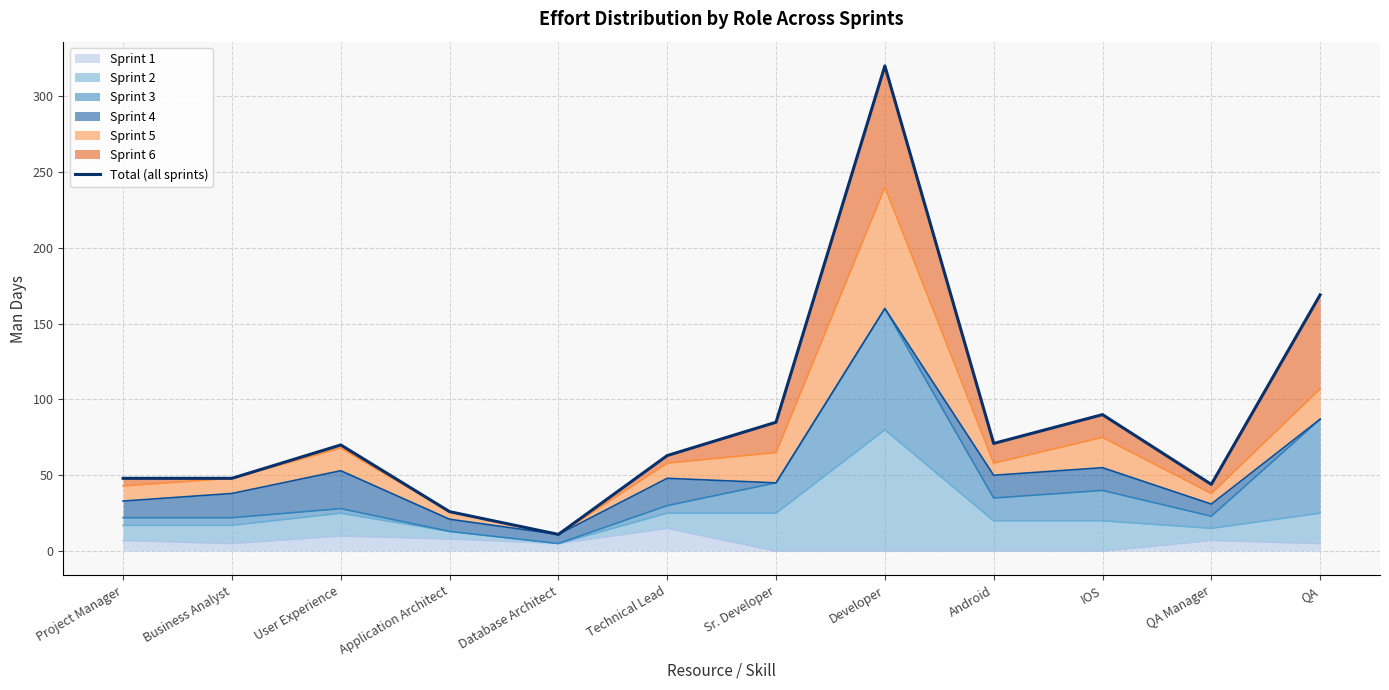

At which label does the data first exceed 70?

Sr. Developer